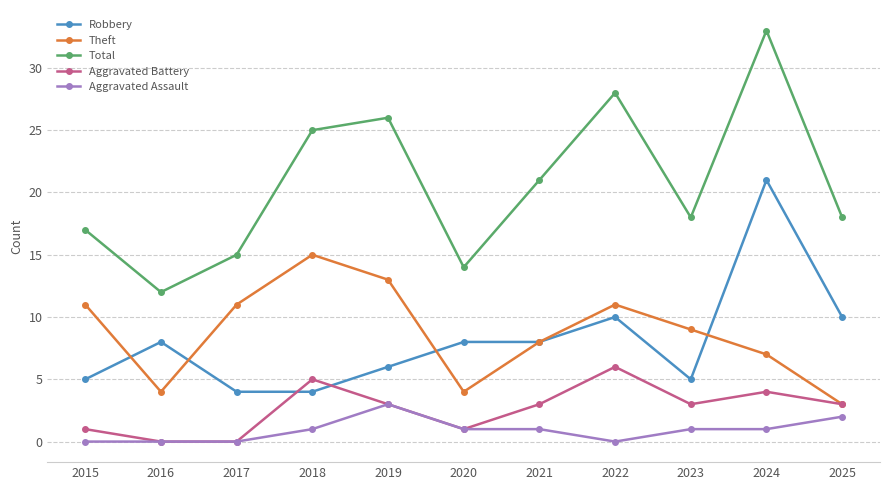

What is the sum of all Robbery values?

89